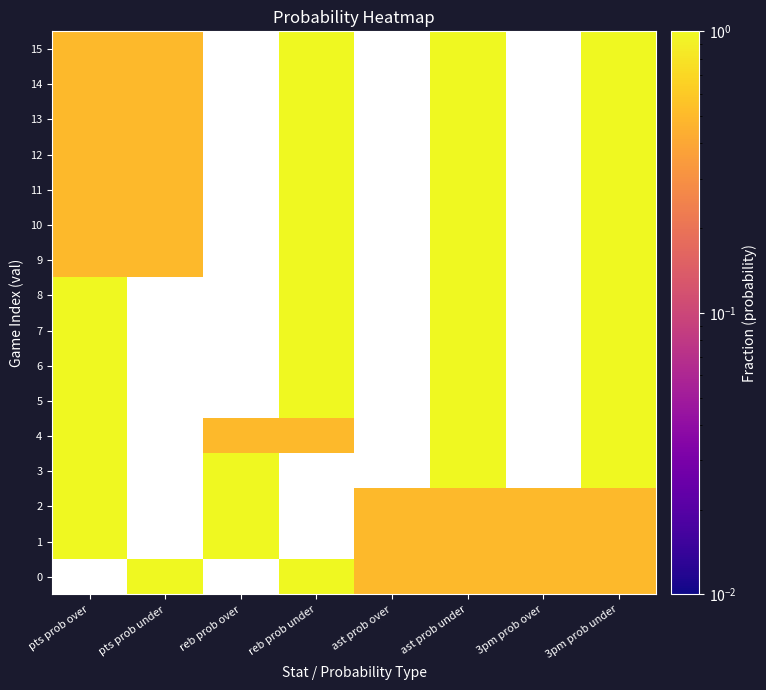

List the series in order of their peak value, highest first.

0, 1, 2, 3, 4, 5, 6, 7, 8, 9, 10, 11, 12, 13, 14, 15